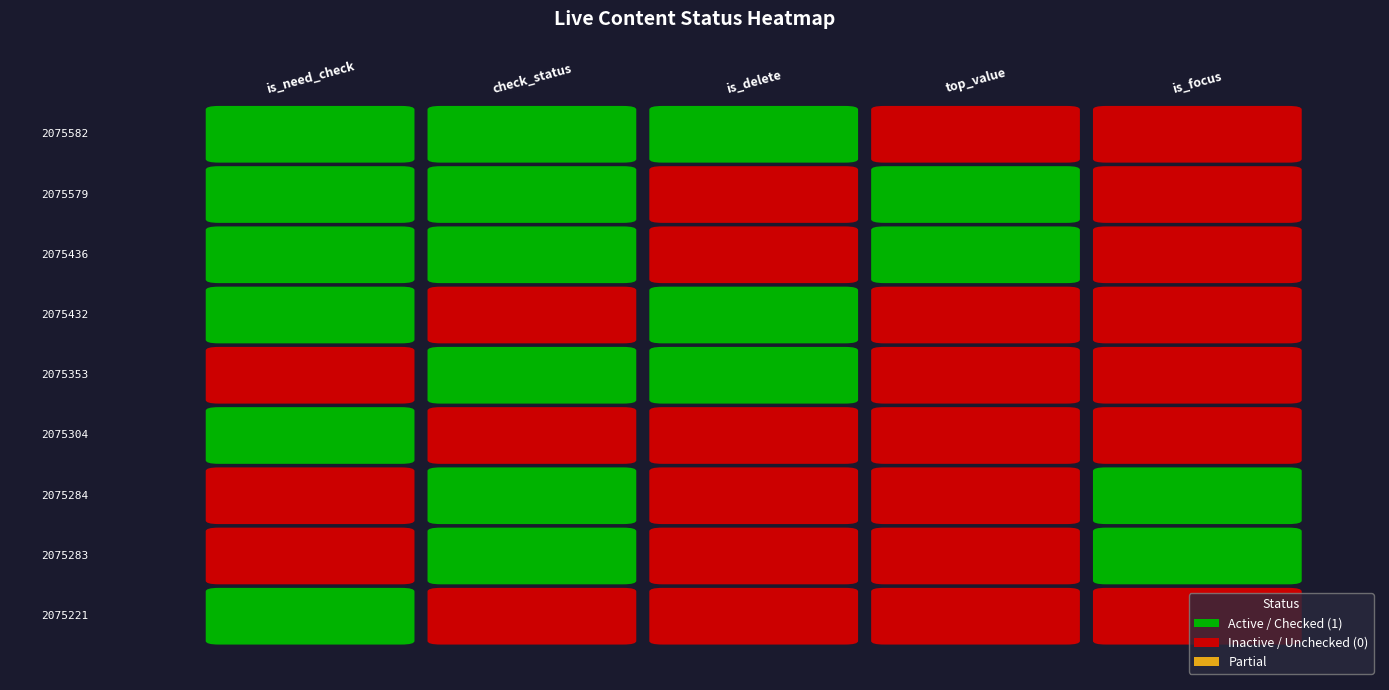

How many values in 2075283 are above zero?

2